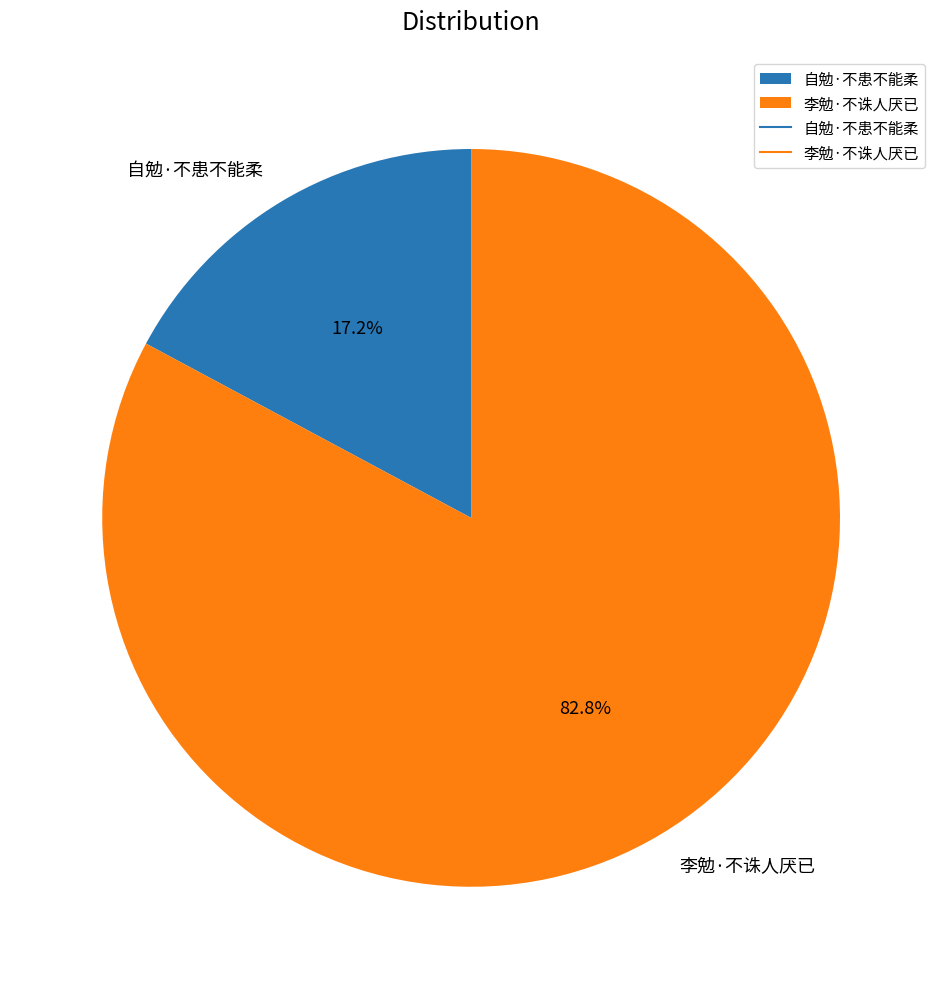

To the nearest percent, what portion does 自勉·不患不能柔 represent?

17%